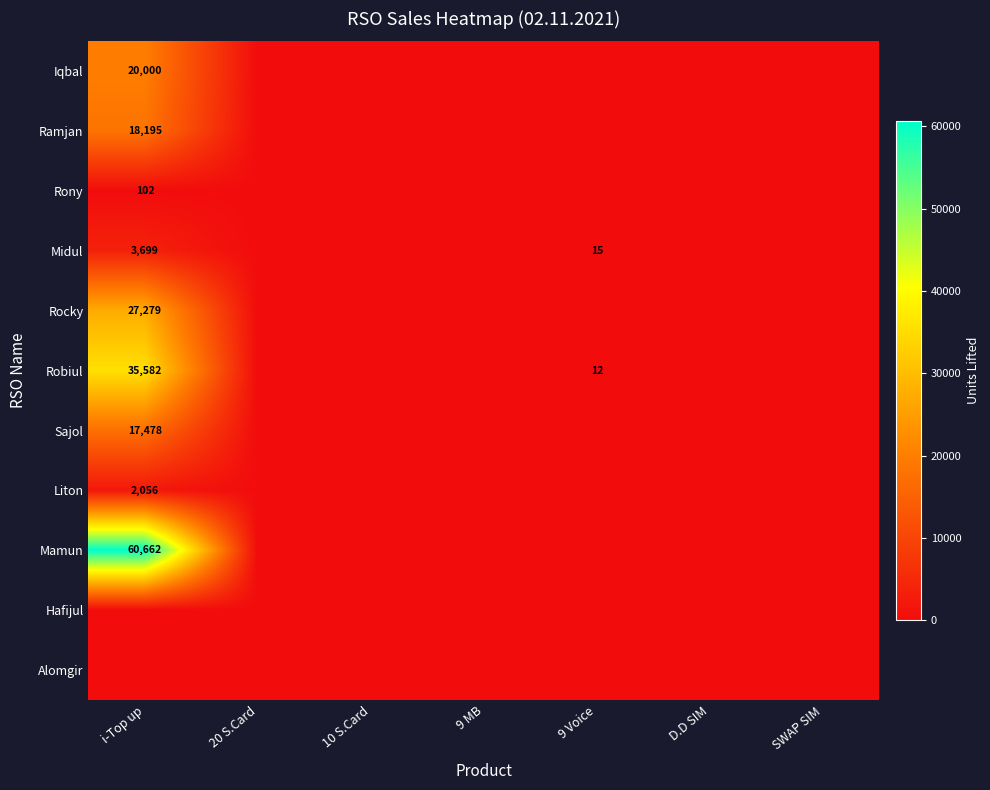

At which category is the sum across all series the highest?

i-Top up